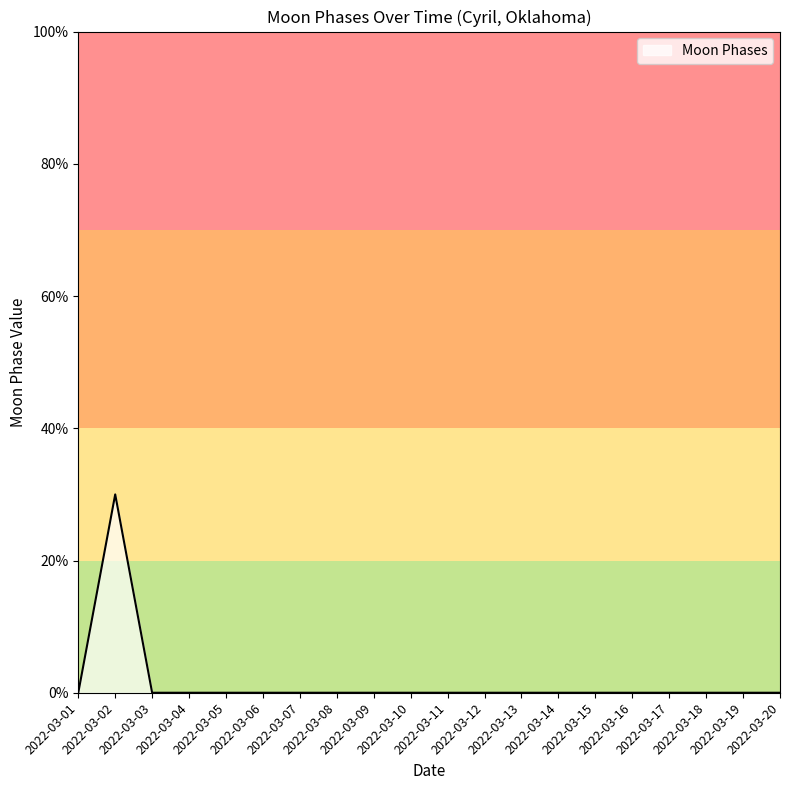

At which category does the chart reach its peak across all series?

2022-03-02